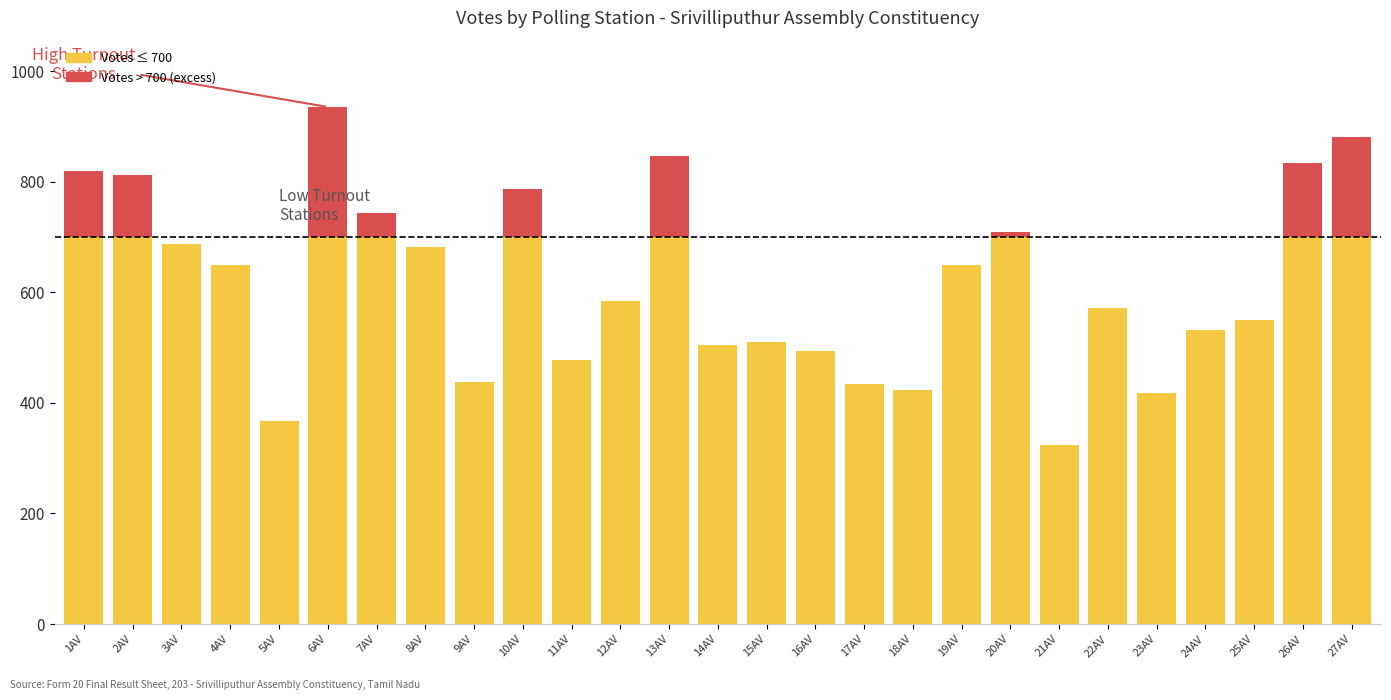

At which category is the sum across all series the highest?

6AV